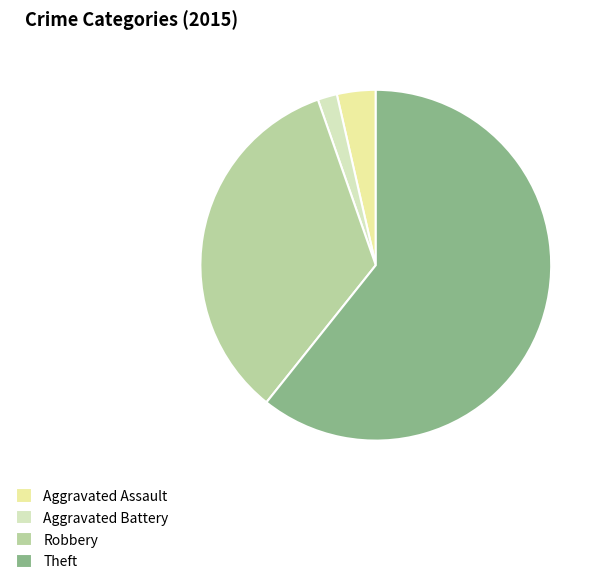

Between Robbery and Theft, which is larger?

Theft